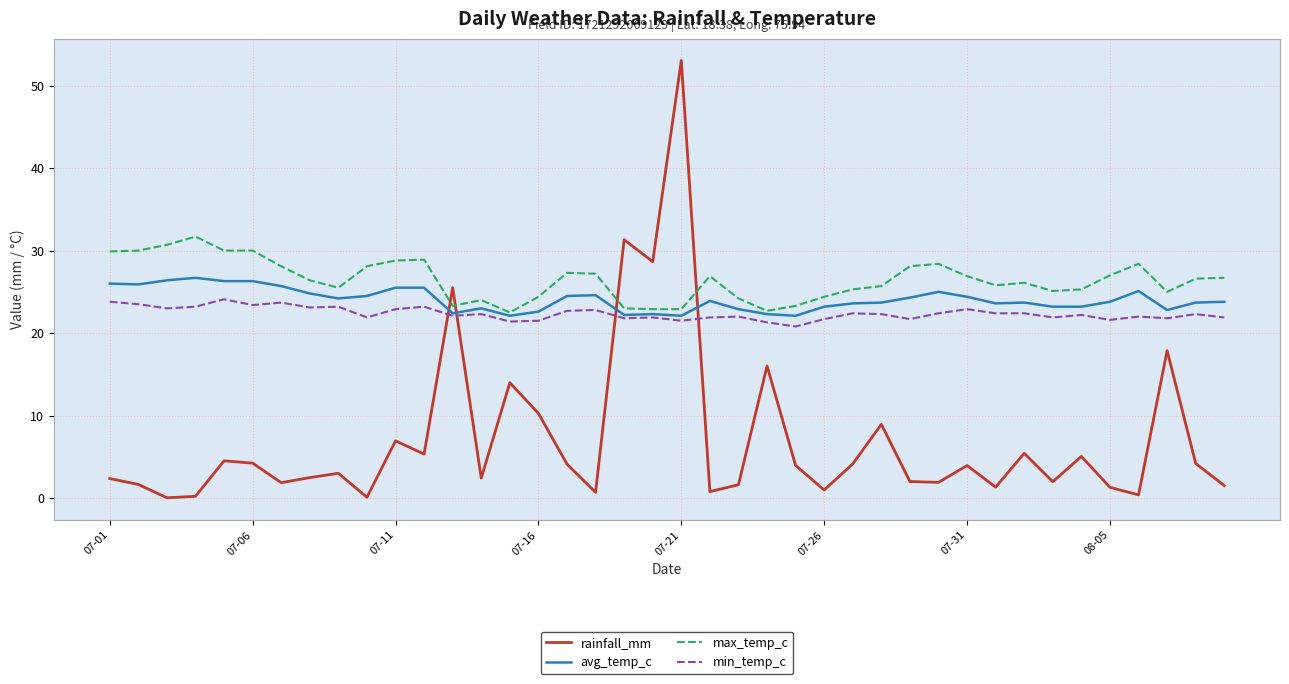

What is the difference between the maximum and minimum values in the min_temp_c series?

3.3